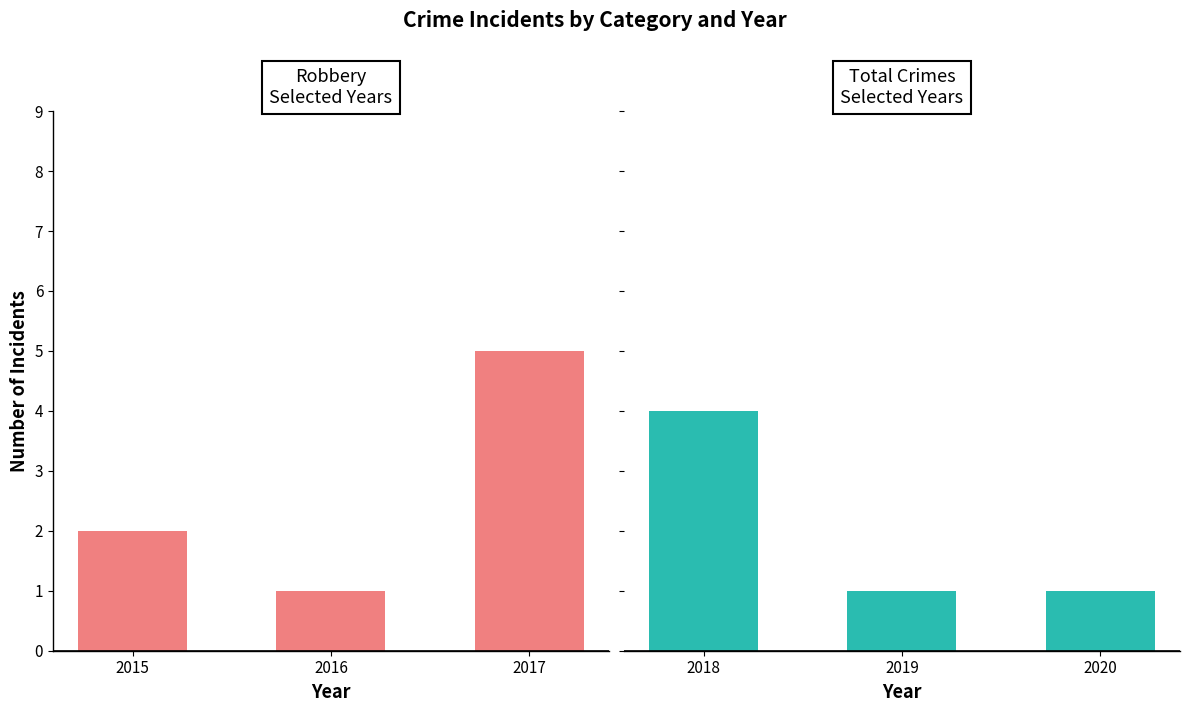

Between 2015 and 2017, which is larger?

2017